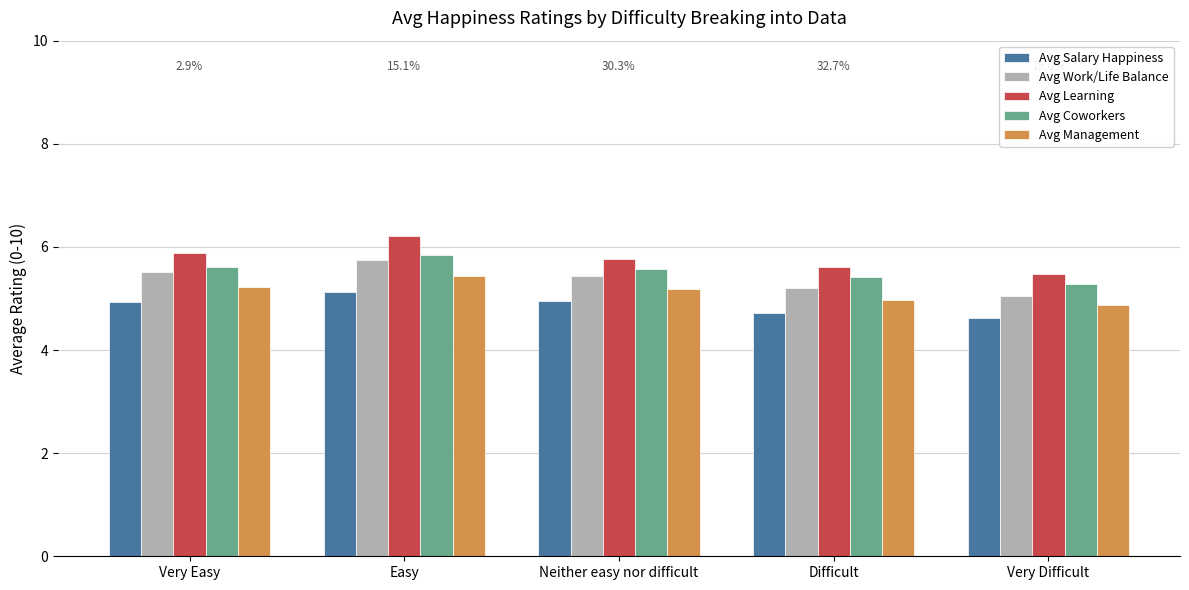

What is the smallest value displayed?

4.6